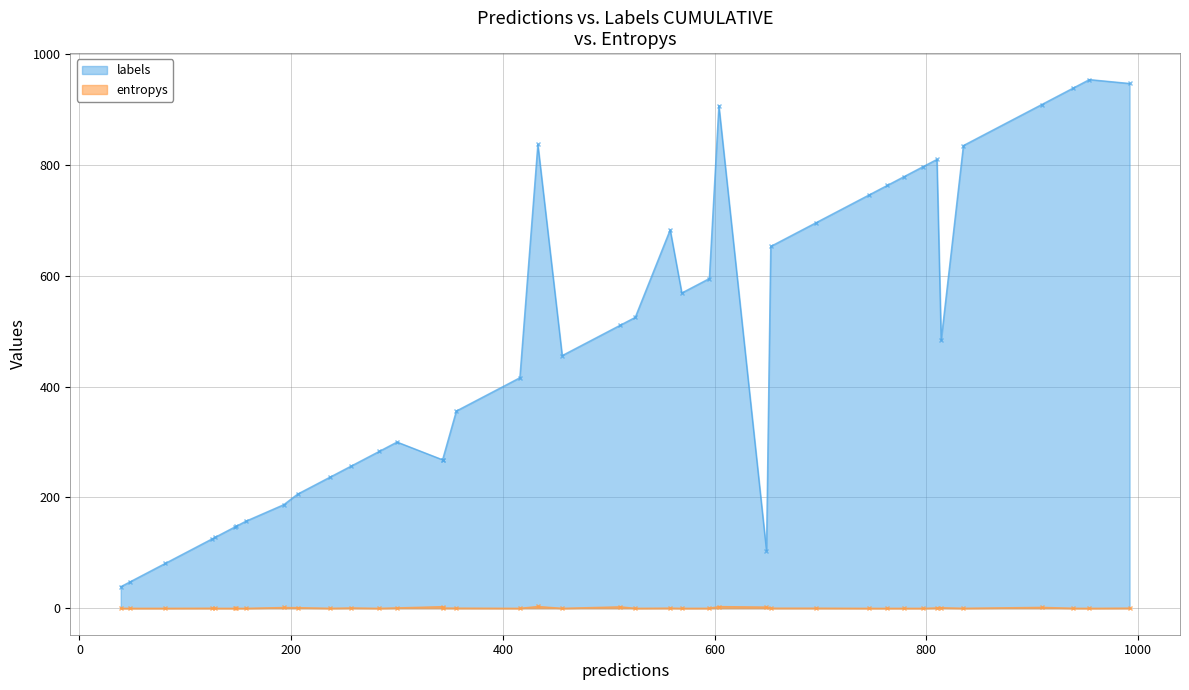

Does the chart have visible grid lines?

Yes